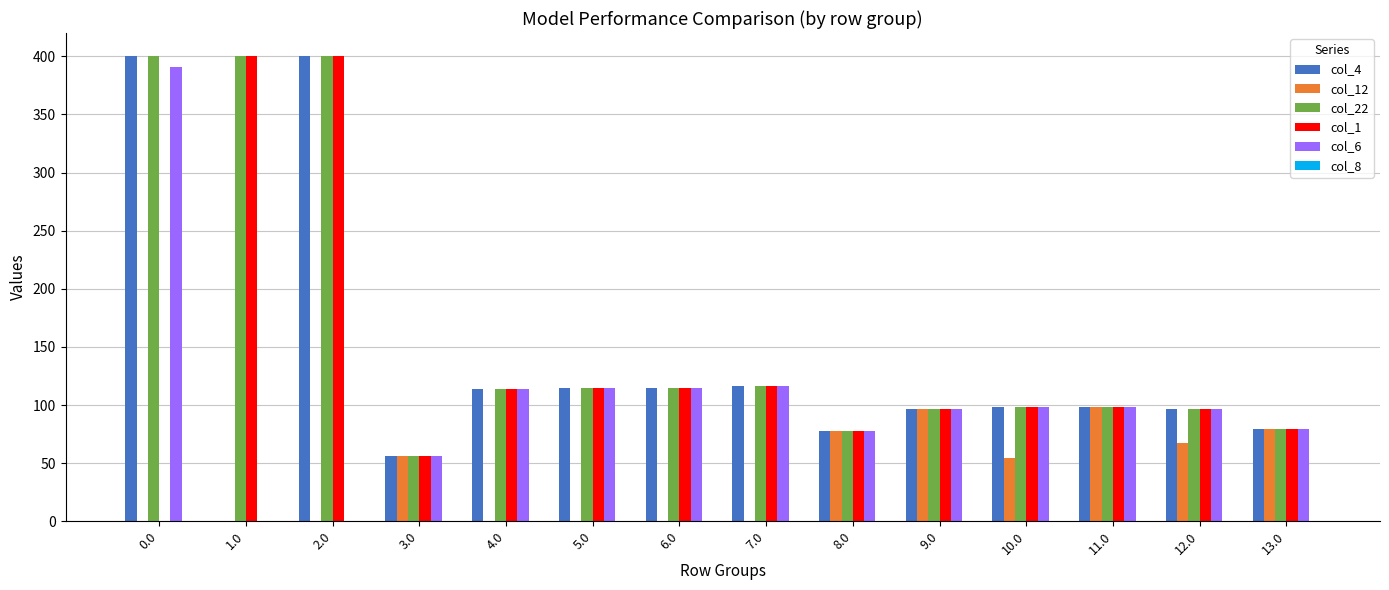

Is it true that col_12 equals 79.0 at 13.0?

True